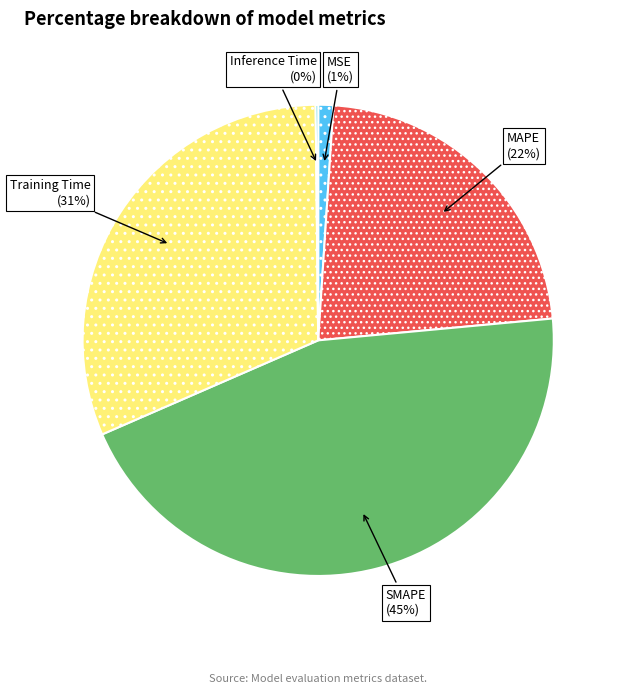

Does any single category account for the majority?

No